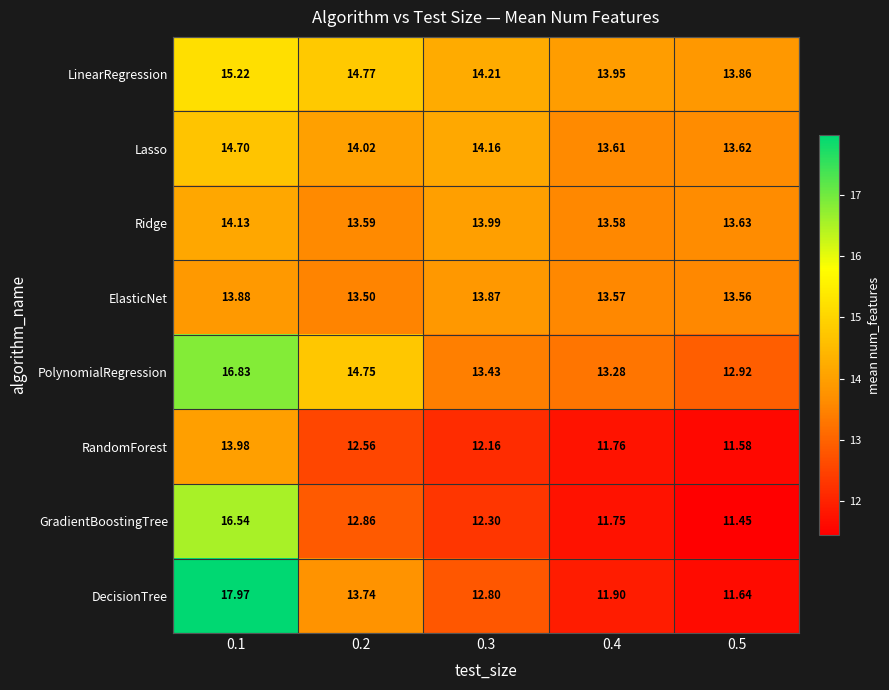

Which series has the largest total across all categories?

LinearRegression